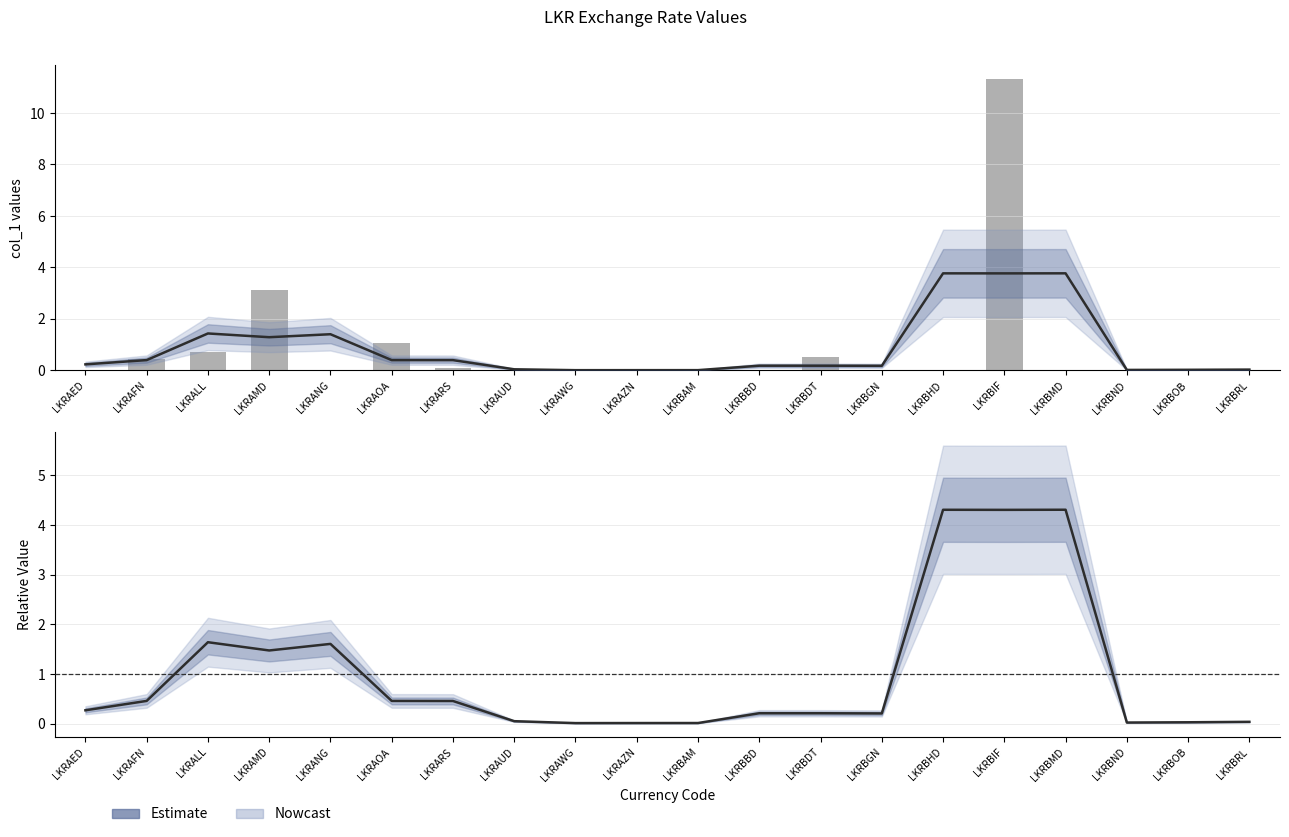

Which has a higher value, LKRBGN or LKRAMD?

LKRAMD